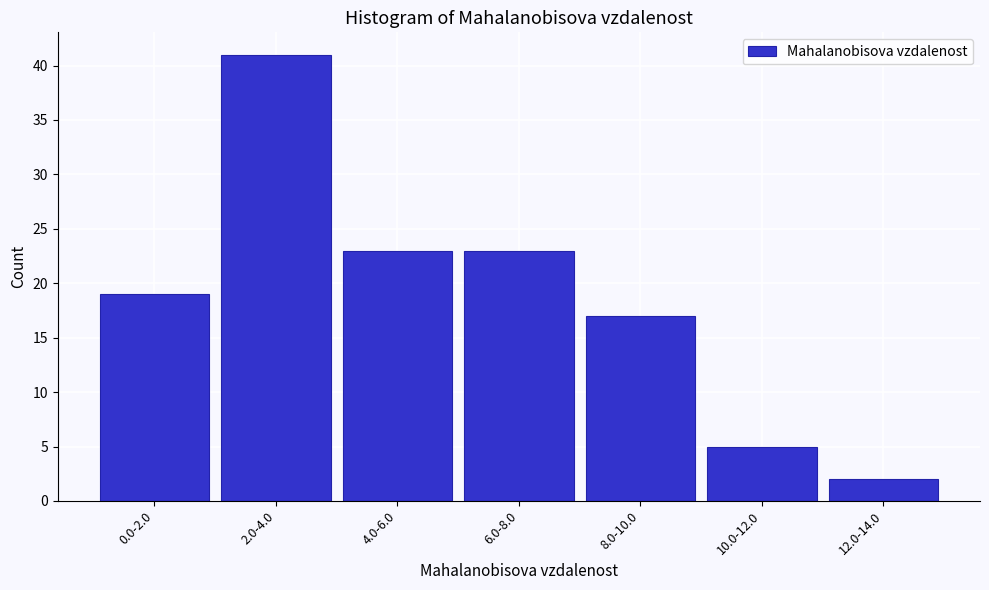

Reading right to left, transcribe all the data shown in this chart.

2	5	17	23	23	41	19